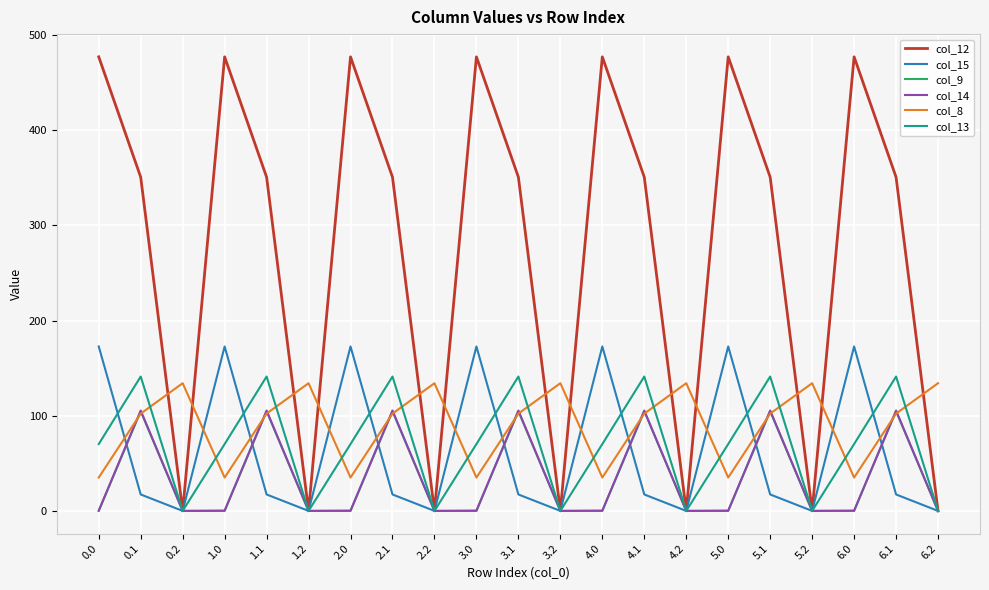

What are all the series names shown in the legend?

col_12, col_15, col_9, col_14, col_8, col_13